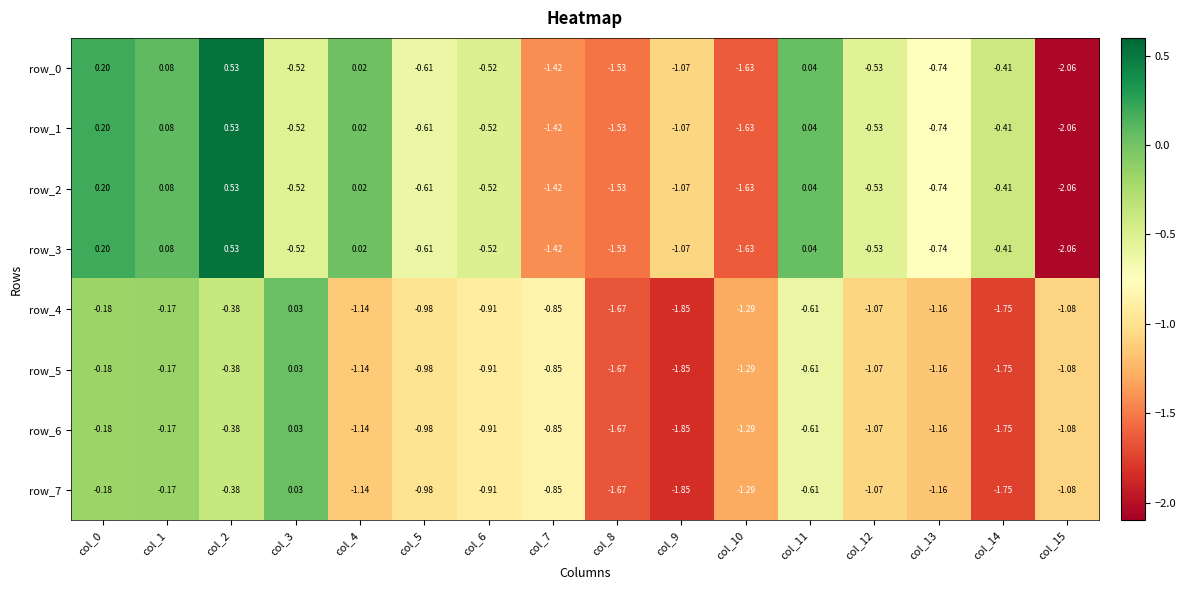

Reading right to left, list all the values displayed in this chart.

row_0: -2.1	-0.4	-0.7	-0.5	0.0	-1.6	-1.1	-1.5	-1.4	-0.5	-0.6	0.0	-0.5	0.5	0.1	0.2
row_1: -2.1	-0.4	-0.7	-0.5	0.0	-1.6	-1.1	-1.5	-1.4	-0.5	-0.6	0.0	-0.5	0.5	0.1	0.2
row_2: -2.1	-0.4	-0.7	-0.5	0.0	-1.6	-1.1	-1.5	-1.4	-0.5	-0.6	0.0	-0.5	0.5	0.1	0.2
row_3: -2.1	-0.4	-0.7	-0.5	0.0	-1.6	-1.1	-1.5	-1.4	-0.5	-0.6	0.0	-0.5	0.5	0.1	0.2
row_4: -1.1	-1.8	-1.2	-1.1	-0.6	-1.3	-1.8	-1.7	-0.9	-0.9	-1.0	-1.1	0.0	-0.4	-0.2	-0.2
row_5: -1.1	-1.8	-1.2	-1.1	-0.6	-1.3	-1.8	-1.7	-0.9	-0.9	-1.0	-1.1	0.0	-0.4	-0.2	-0.2
row_6: -1.1	-1.8	-1.2	-1.1	-0.6	-1.3	-1.8	-1.7	-0.9	-0.9	-1.0	-1.1	0.0	-0.4	-0.2	-0.2
row_7: -1.1	-1.8	-1.2	-1.1	-0.6	-1.3	-1.8	-1.7	-0.9	-0.9	-1.0	-1.1	0.0	-0.4	-0.2	-0.2